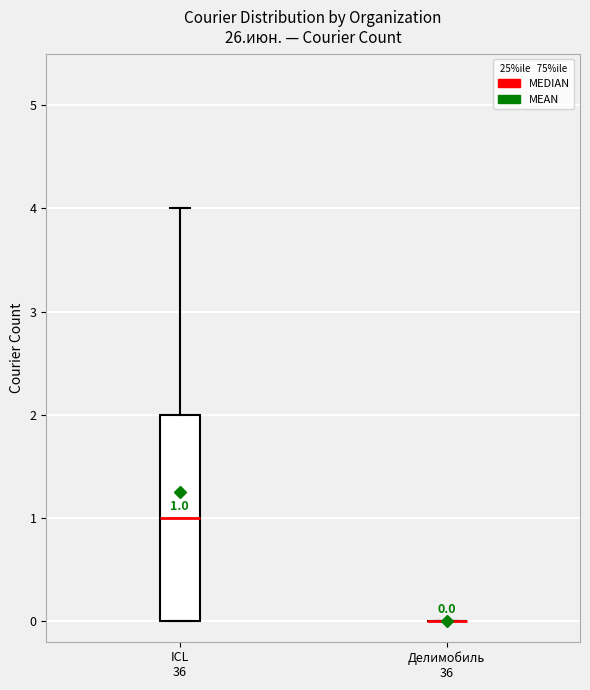

Which box is the tallest, from its lower edge to its upper edge?

ICL 36